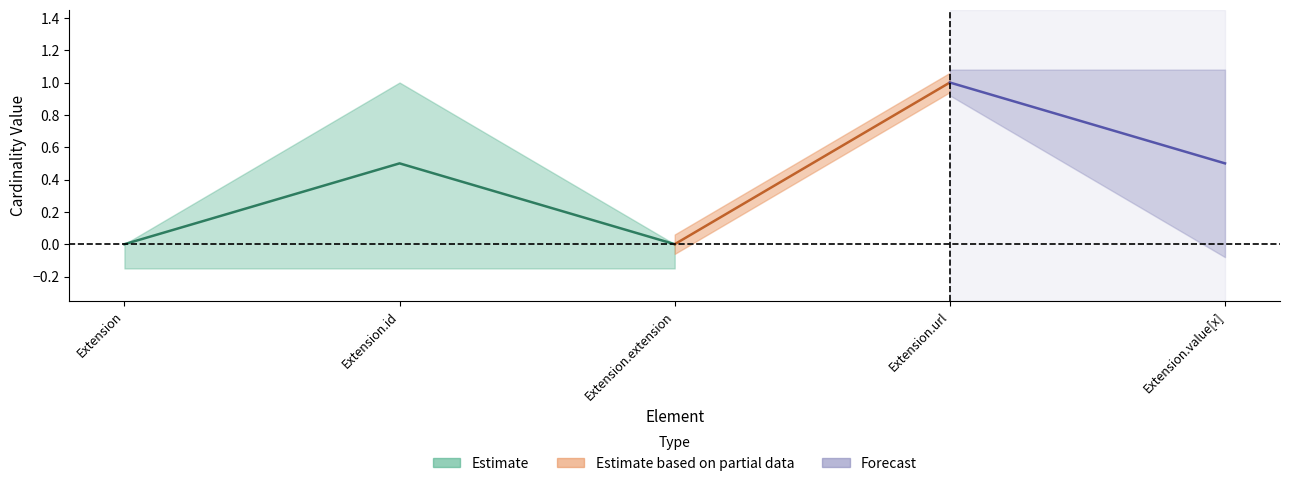

True or false: Max and Base Min intersect in this chart.

False